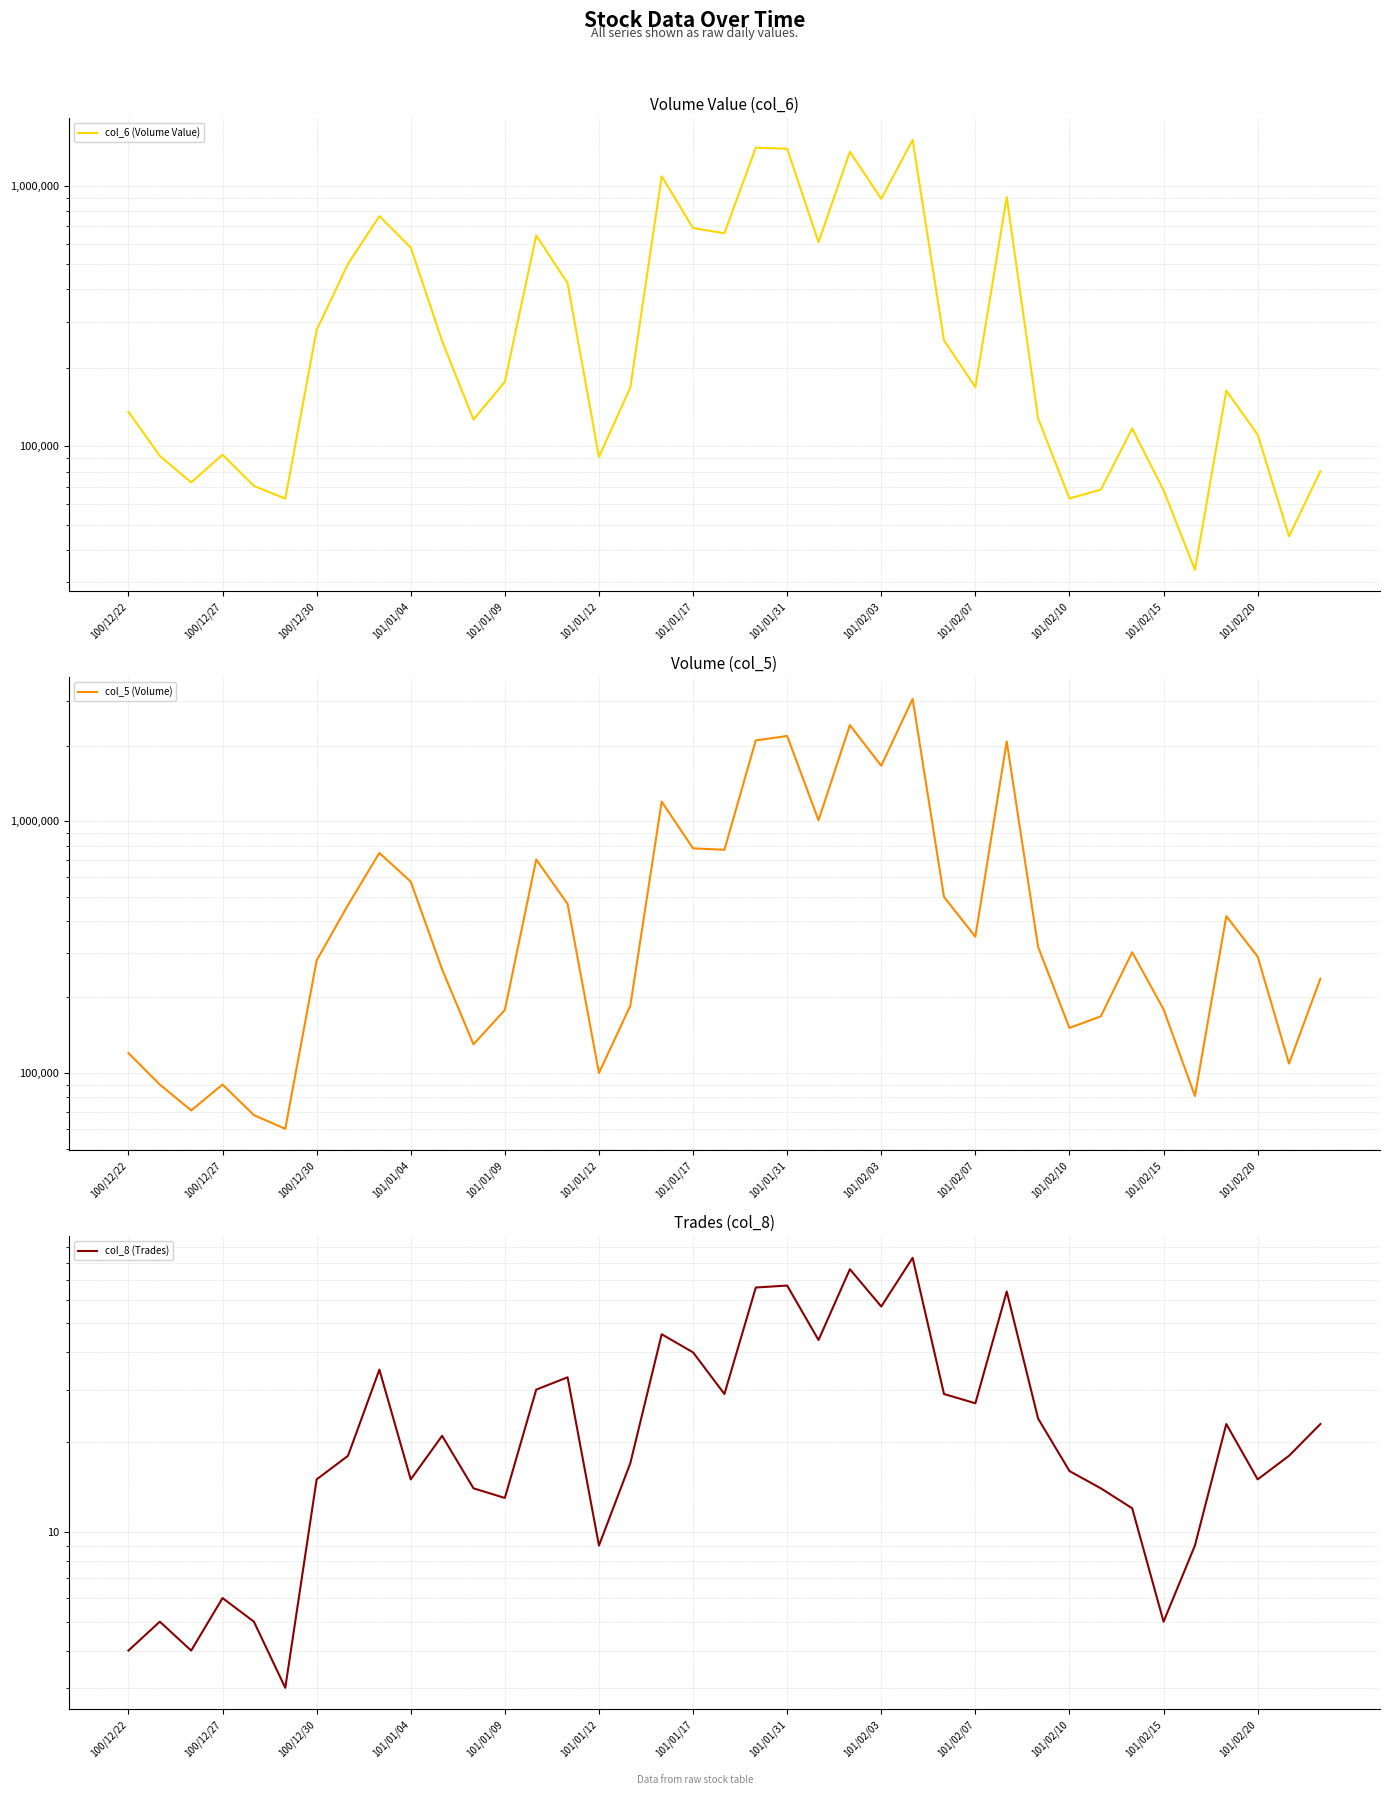

True or false: col_6 (Volume Value) and col_8 (Trades) cross at least once.

False